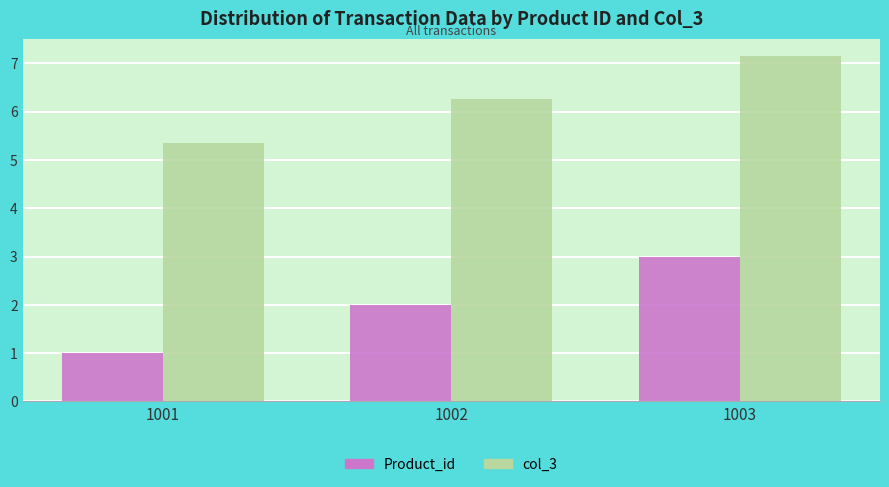

At which label is Product_id closest to 2?

1002